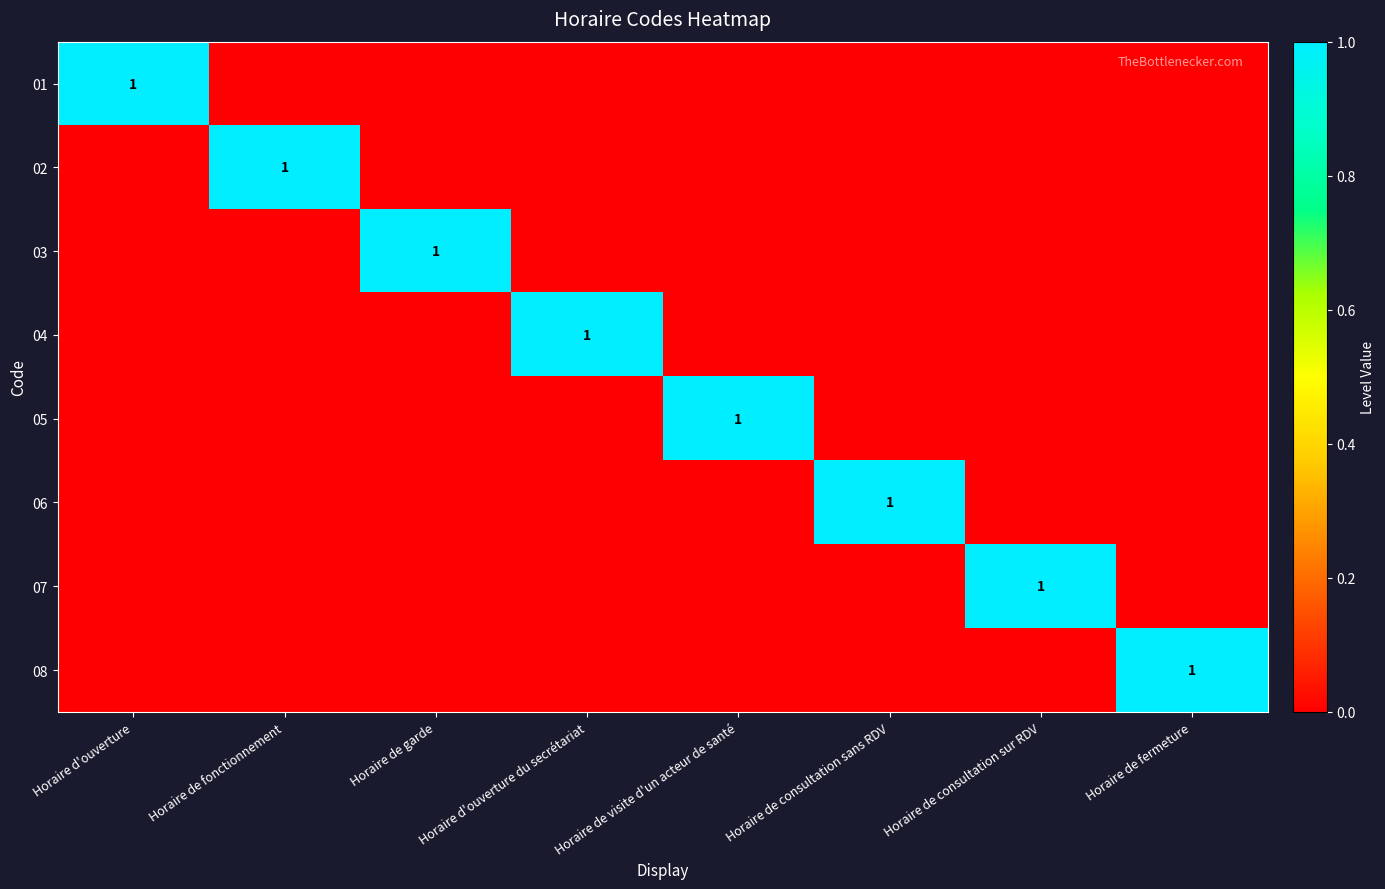

The 01 series shows 0 at Horaire d'ouverture. True or false?

False